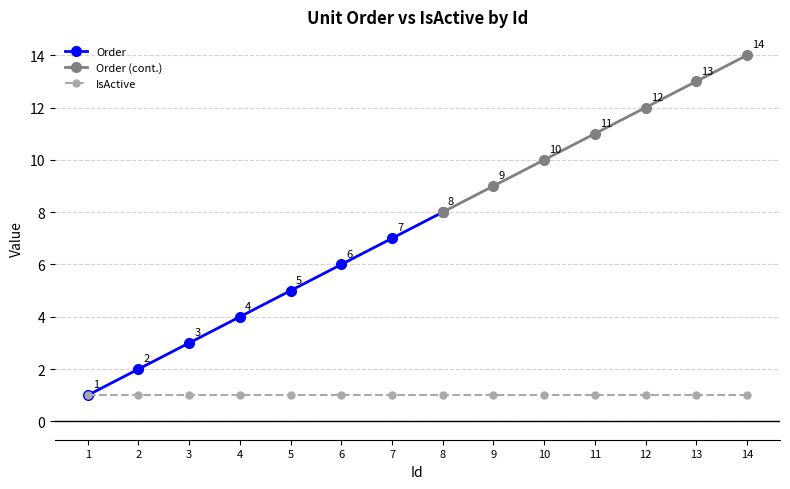

Reading left to right, transcribe all the data shown in this chart.

Order: 1=1	2=2	3=3	4=4	5=5	6=6	7=7	8=8	9=9	10=10	11=11	12=12	13=13	14=14
IsActive: 1=1	2=1	3=1	4=1	5=1	6=1	7=1	8=1	9=1	10=1	11=1	12=1	13=1	14=1